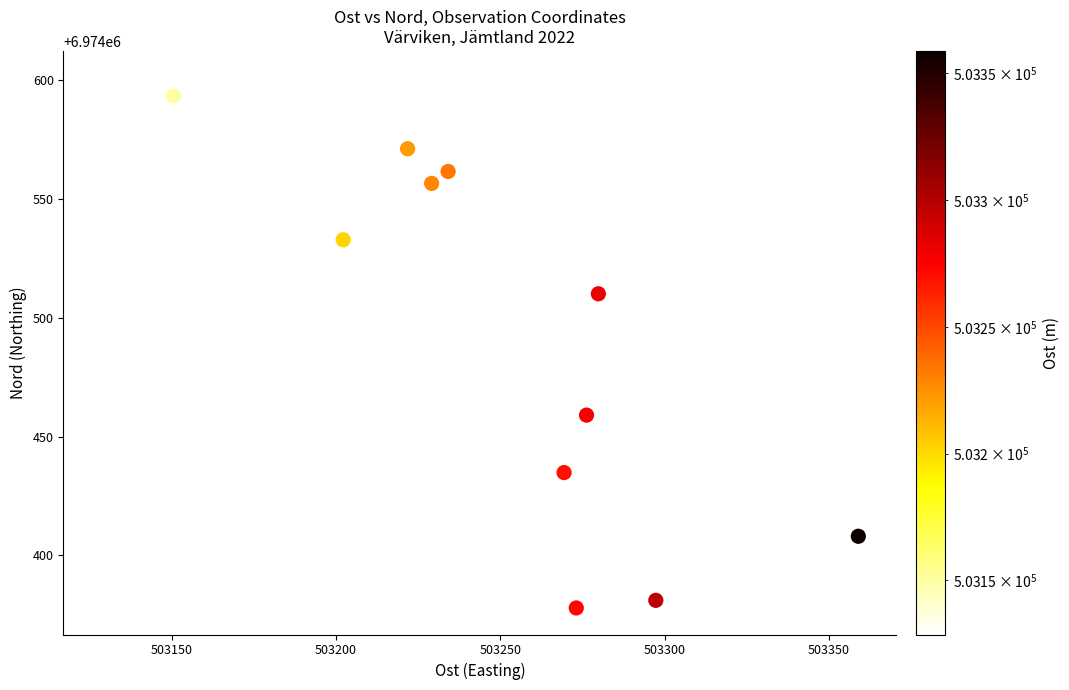

What is the range of X values (max minus min)?

230.3